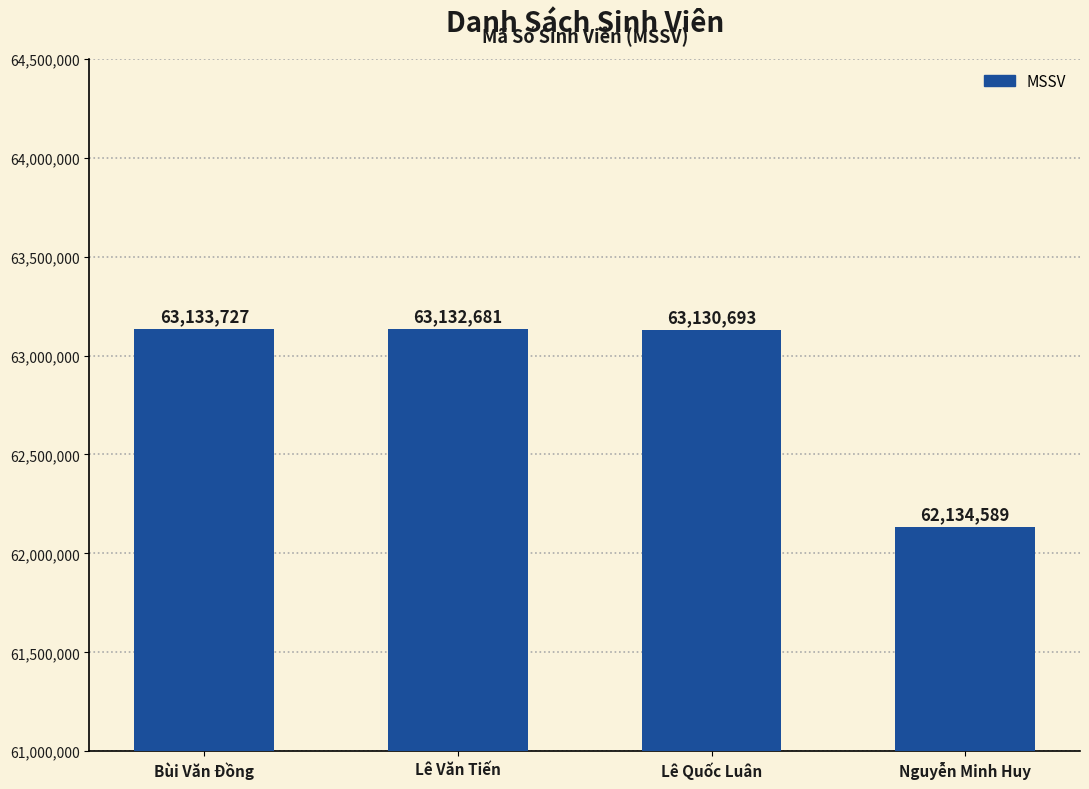

How many bars are there in total?

4